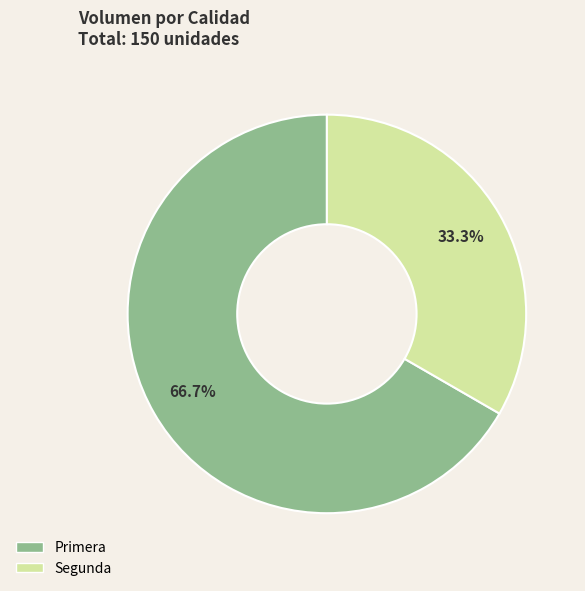

To the nearest percent, what percentage of the pie is Segunda?

33%